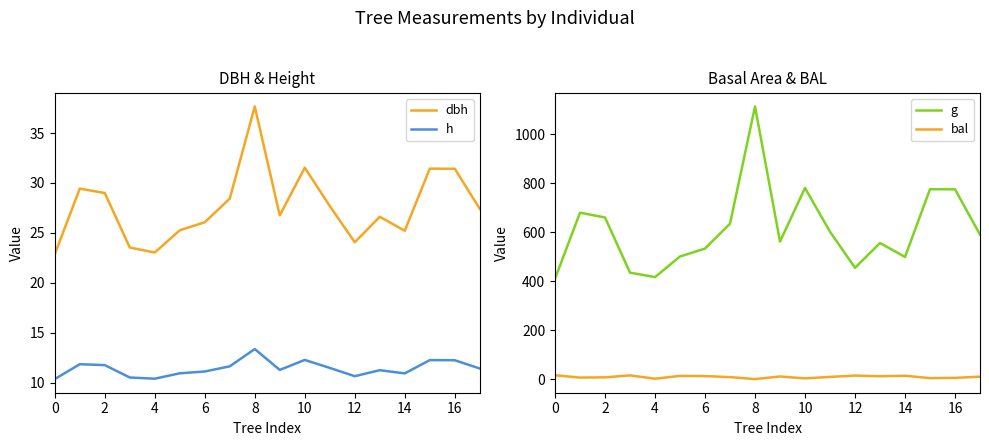

True or false: h and dbh cross at least once.

False